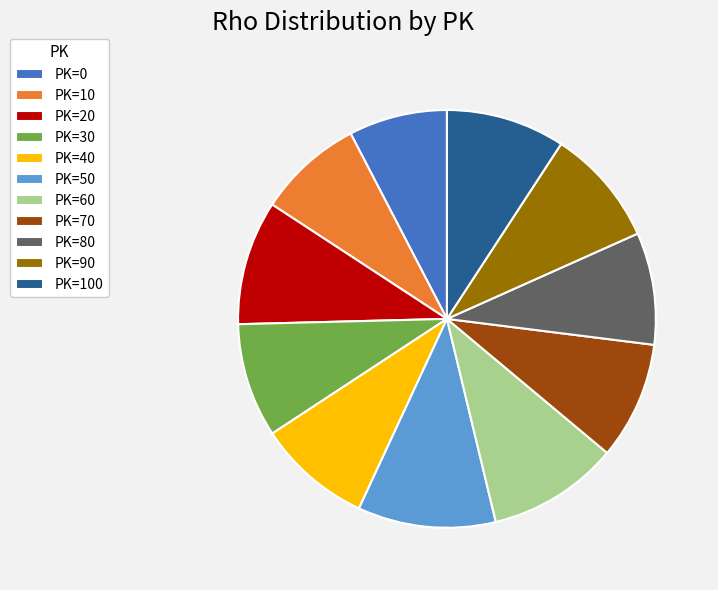

The PK=60 slice represents 20% of the pie. True or false?

False